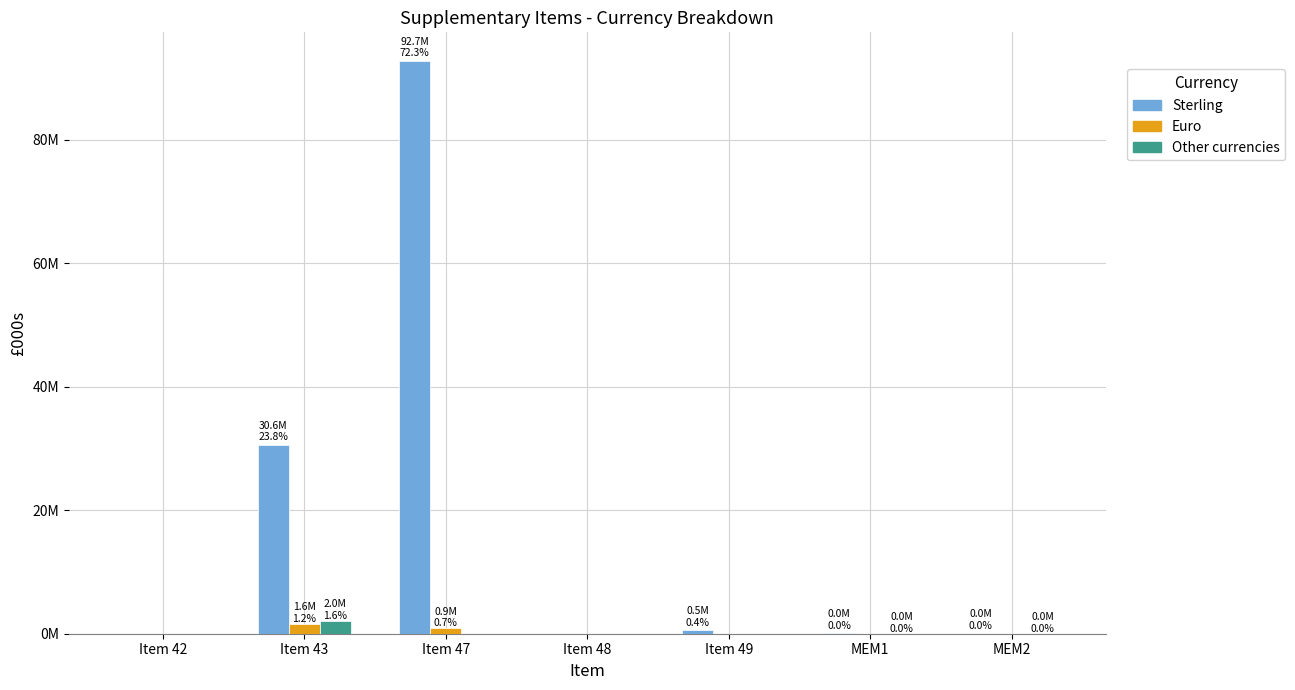

What are all the series names shown in the legend?

Sterling, Euro, Other currencies